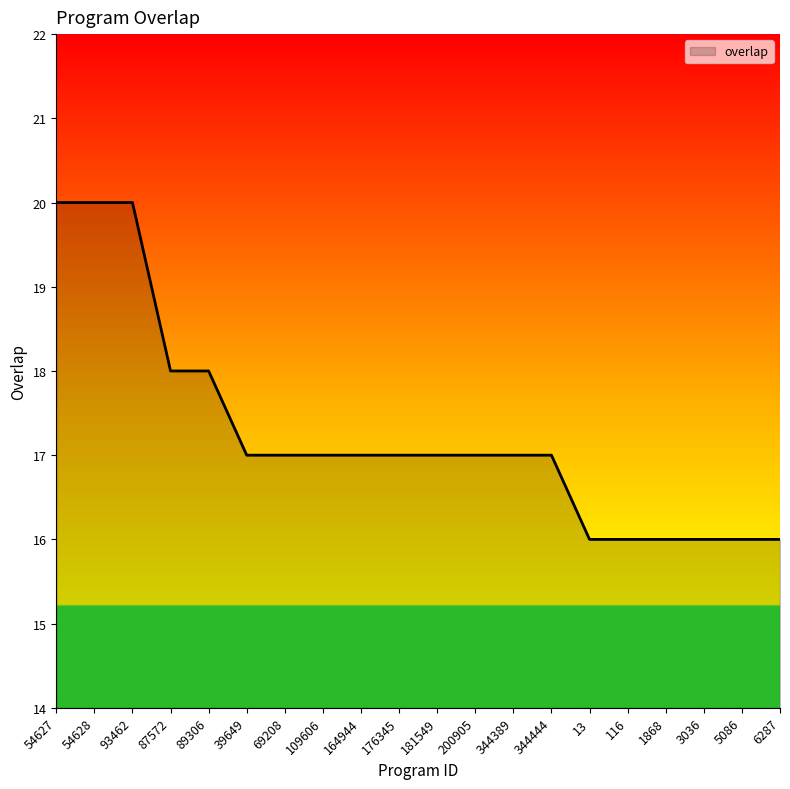

What is the approximate value at 6287?

16